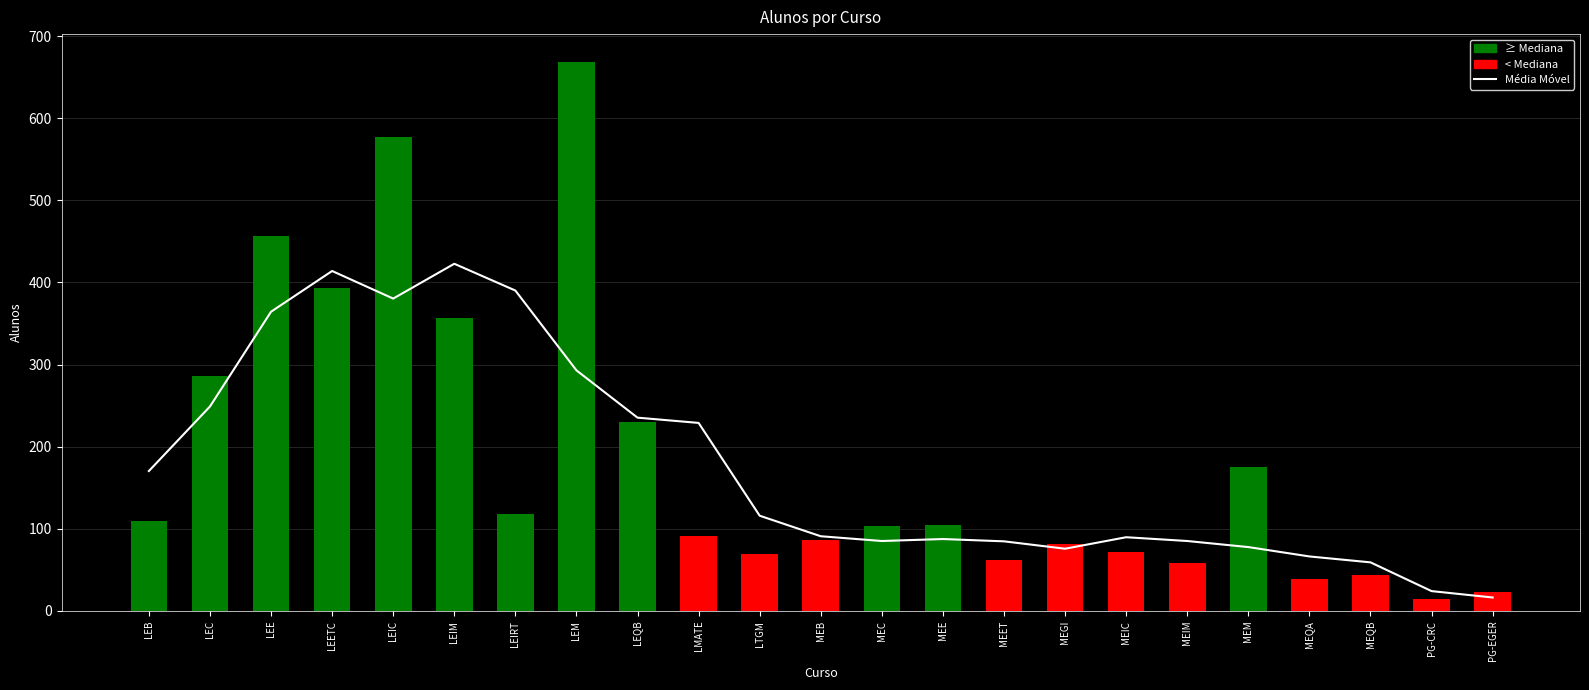

At which category does the chart reach its minimum across all series?

PG-CRC